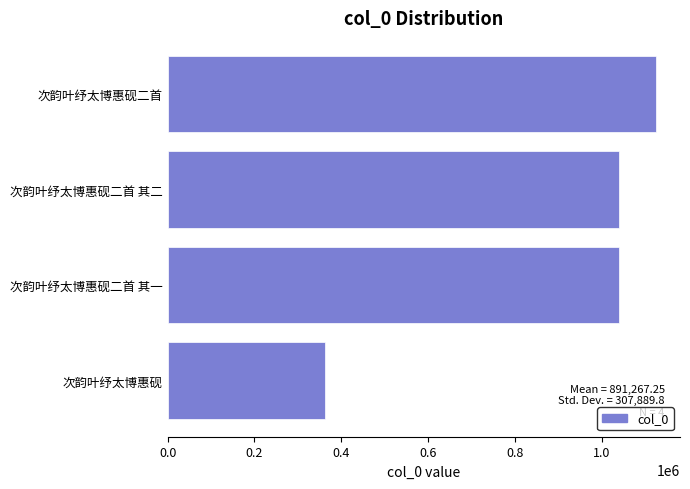

Read the value at 次韵叶纾太博惠砚二首, to the nearest 50.

1123350